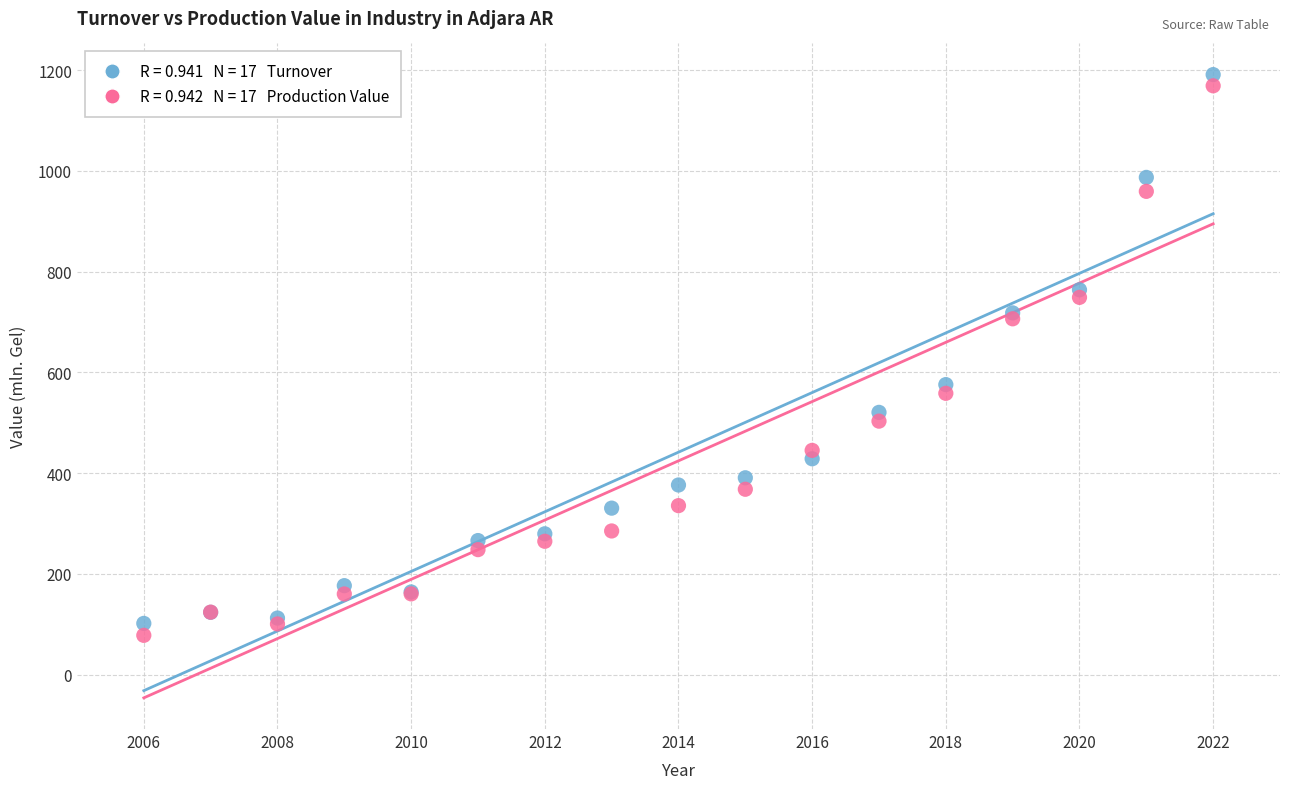

Across all series, what Y value is closest to 634?

575.7